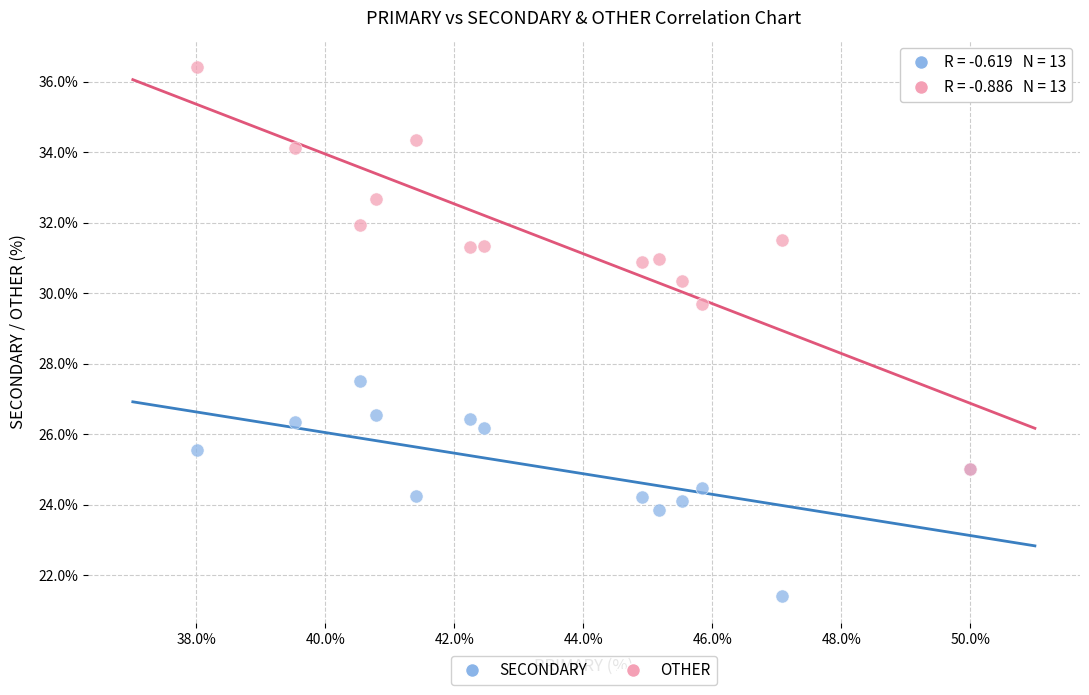

Across all series, what Y value is closest to 28?

27.5